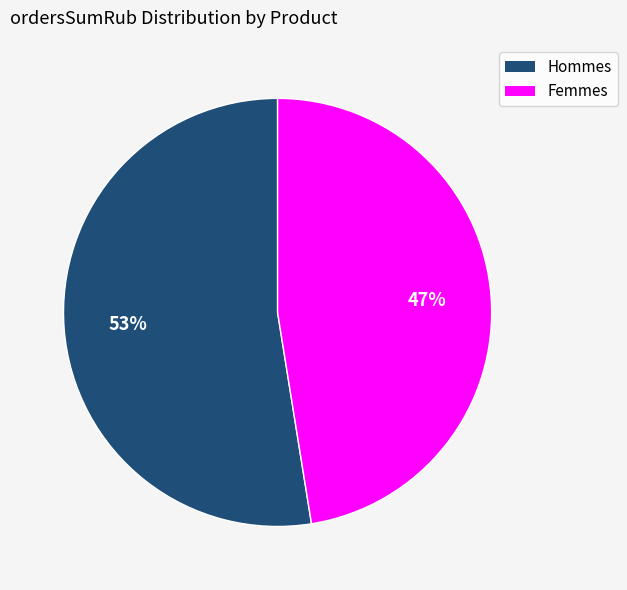

Is there a majority slice in this chart?

Yes